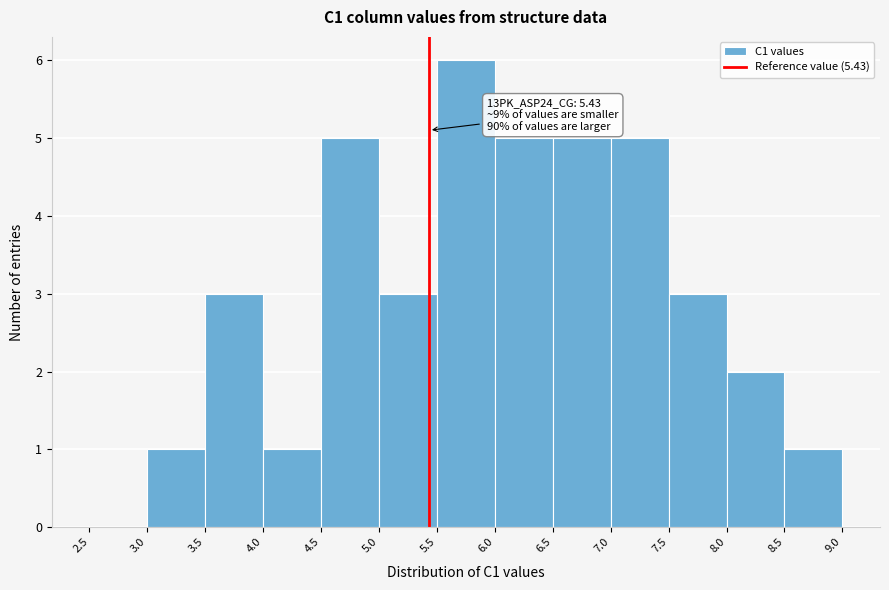

Over which range of the x-axis is the bar tallest?

5.5 to 6.0